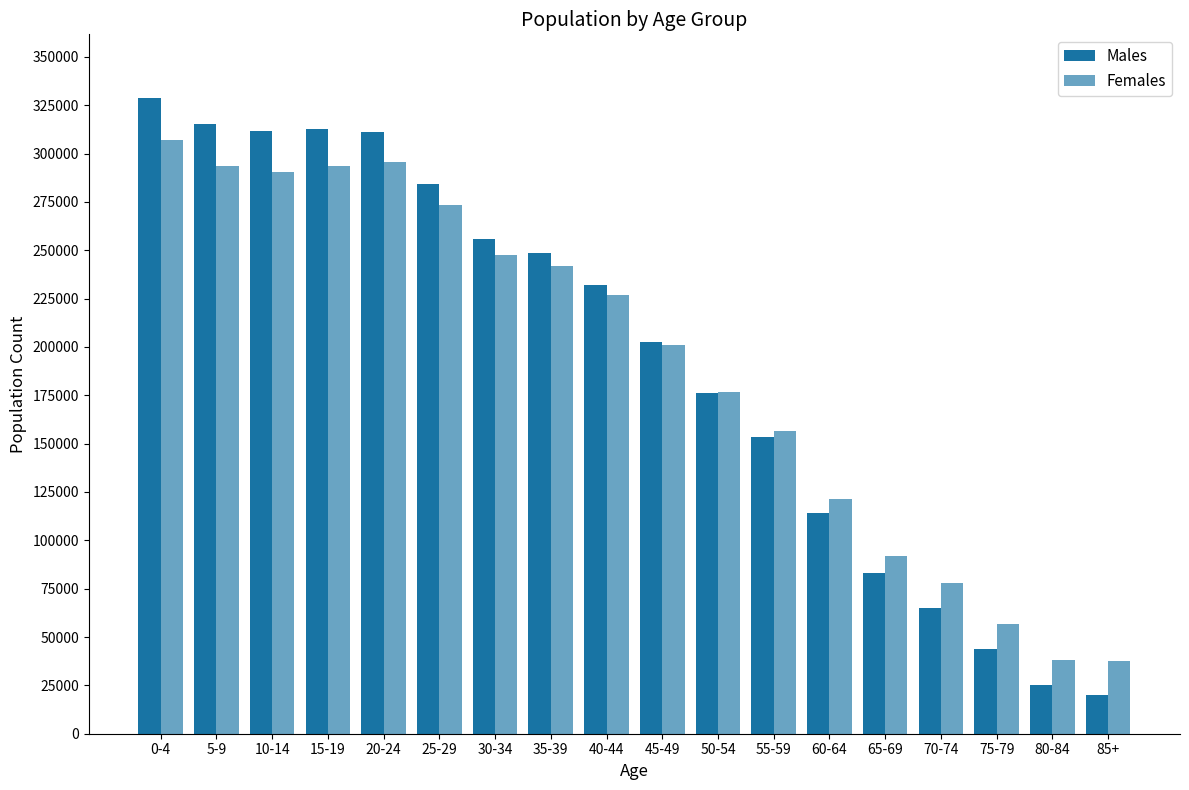

How many data points in Males are less than 232217?

9